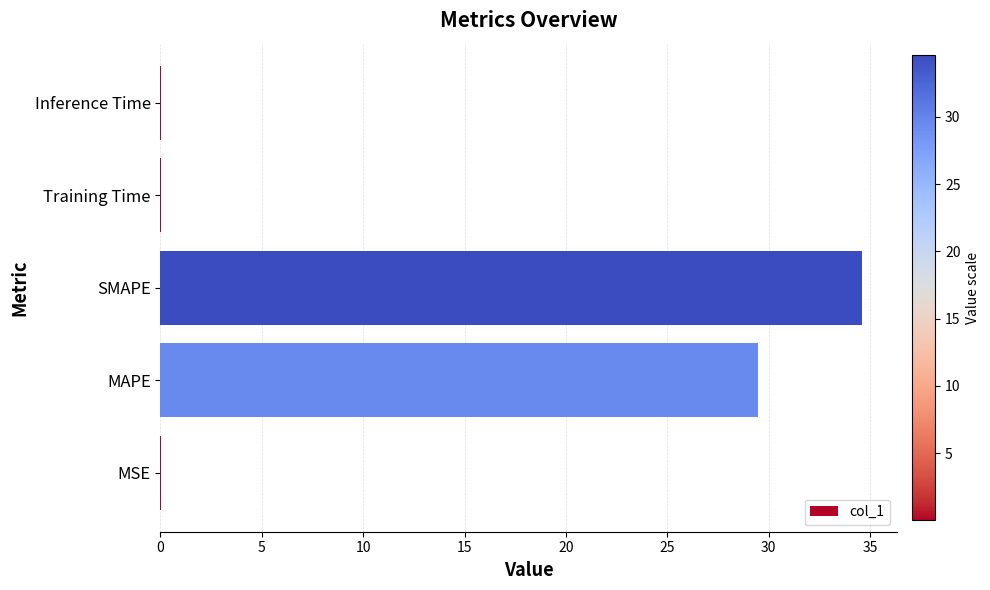

Are the bars grouped side by side (vs. stacked)?

No